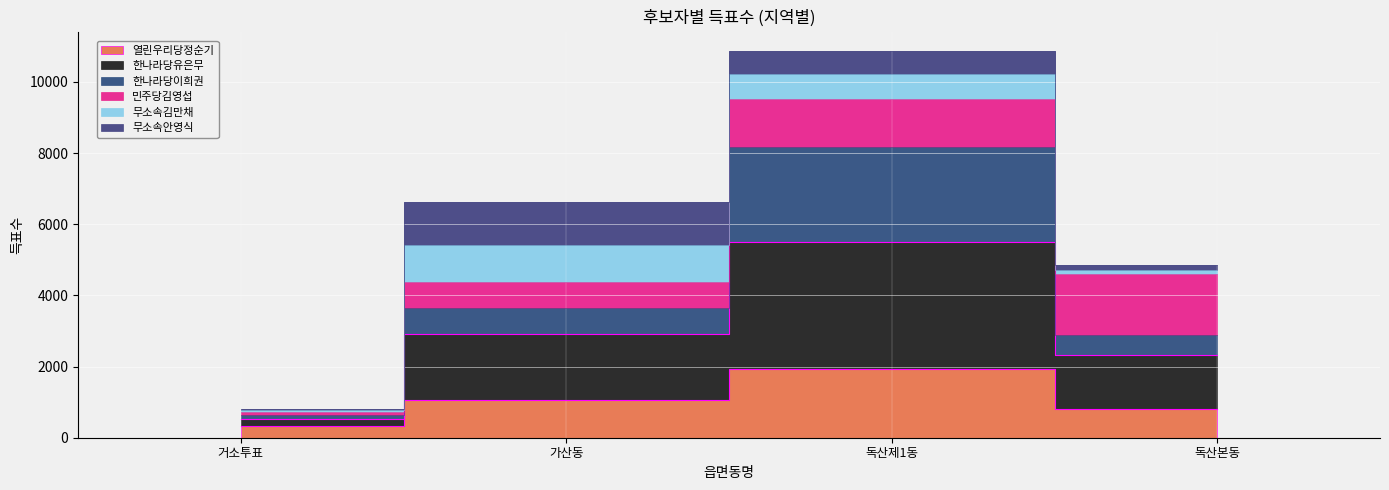

At which category does 한나라당이희권 reach its first local peak?

독산제1동